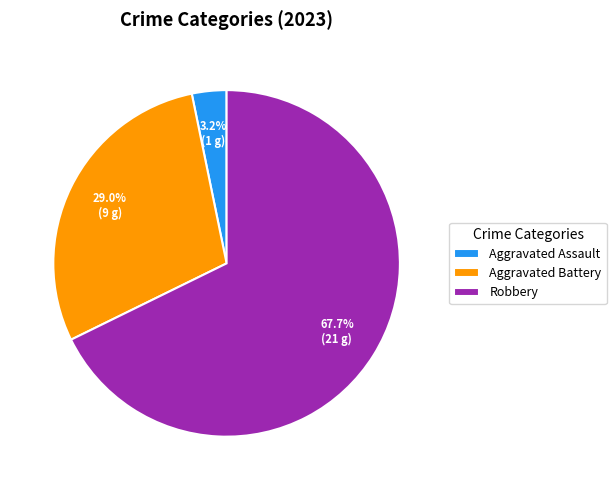

Between Aggravated Battery and Aggravated Assault, which is larger?

Aggravated Battery